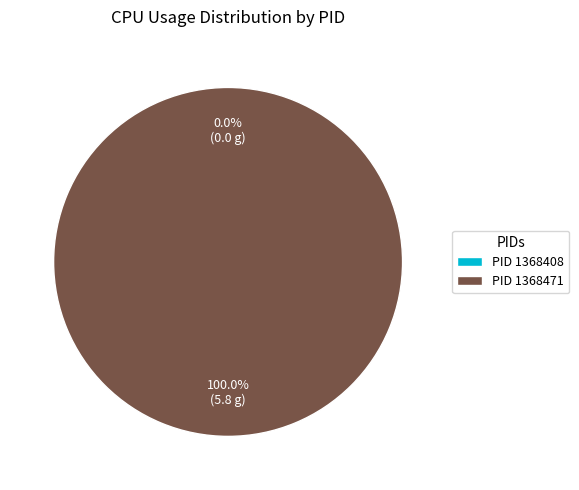

True or false: 1368471 accounts for 85% of the total.

False